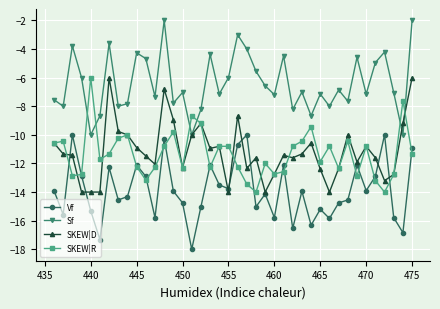

What is the sum of all SKEW|R values?

-453.9